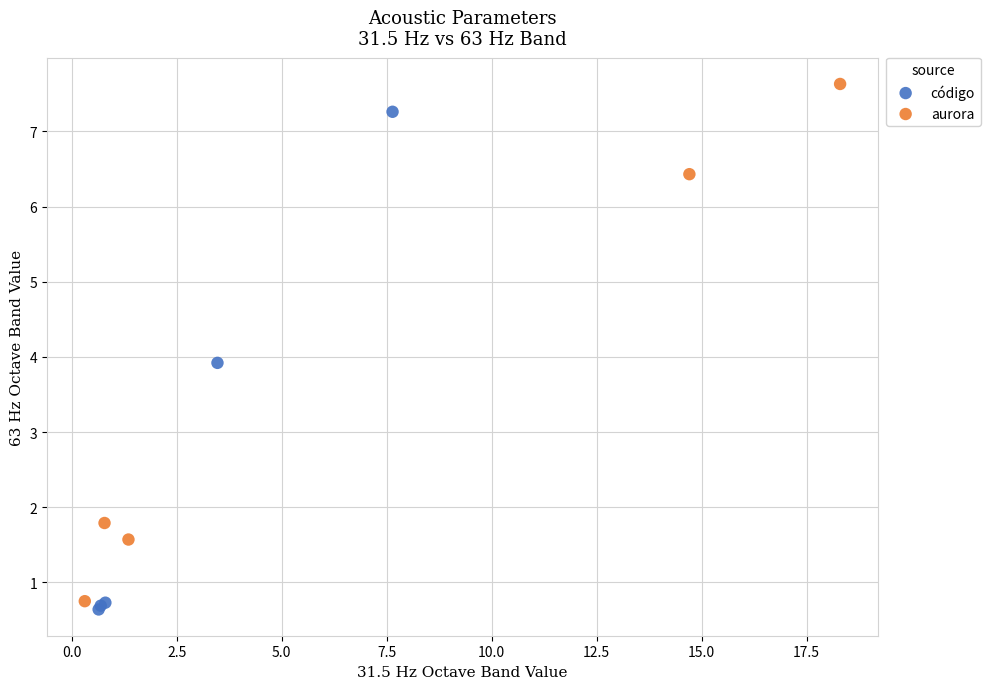

Which series reaches the maximum Y coordinate?

aurora